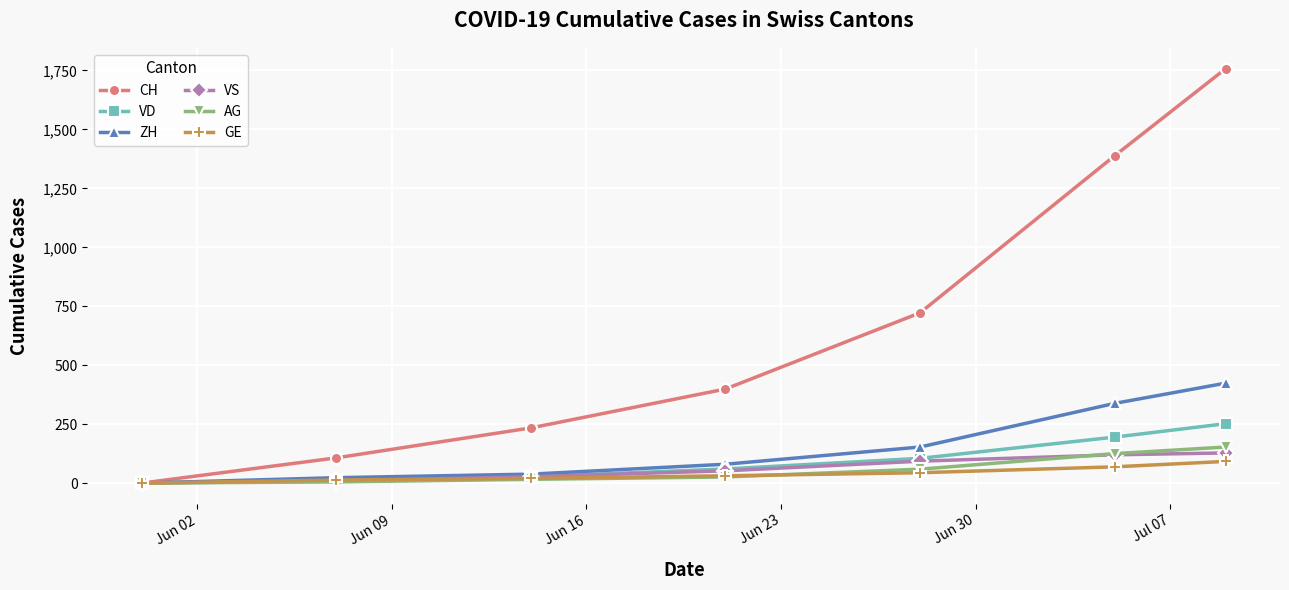

What are all the series names shown in the legend?

CH, VD, ZH, VS, AG, GE